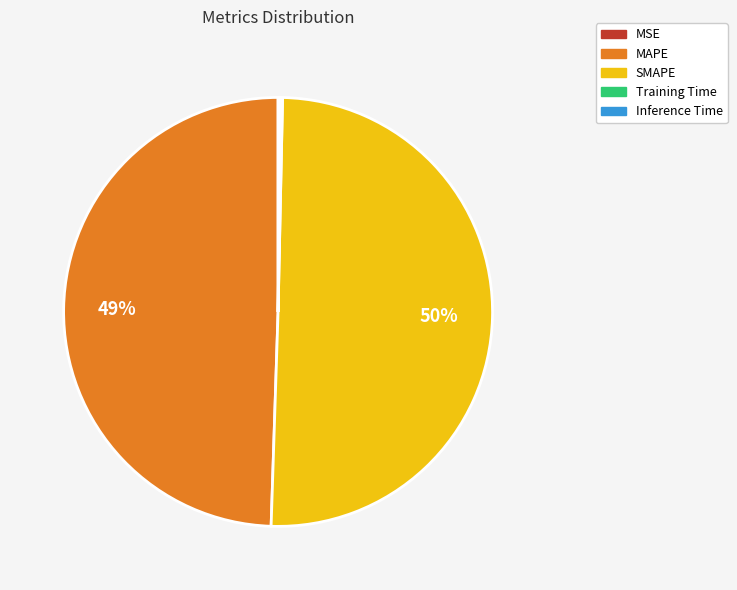

To the nearest percent, what is the average slice percentage?

20%